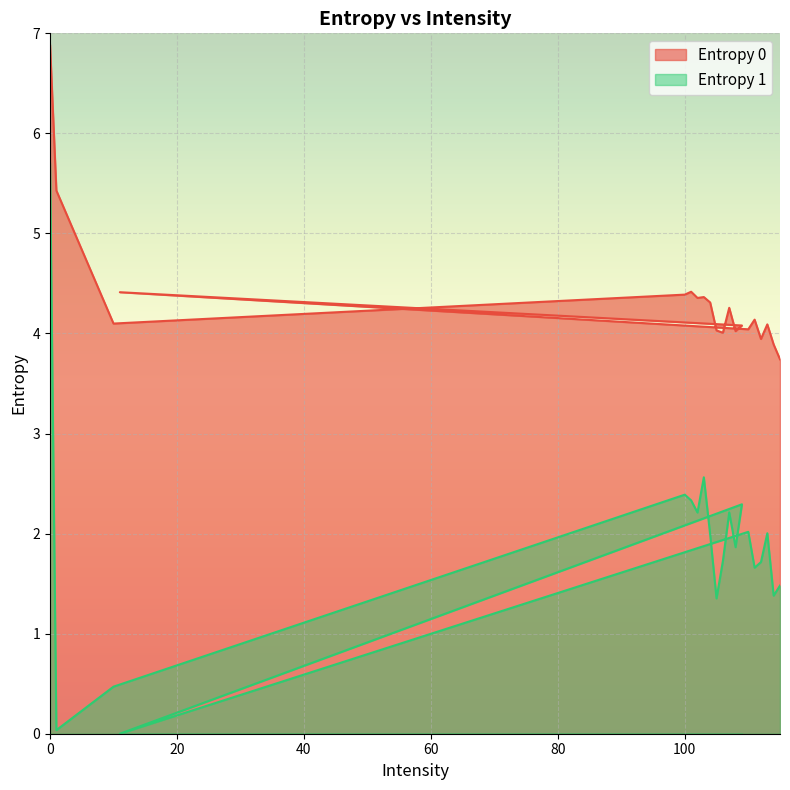

True or false: Entropy 0 and Entropy 1 intersect in this chart.

False